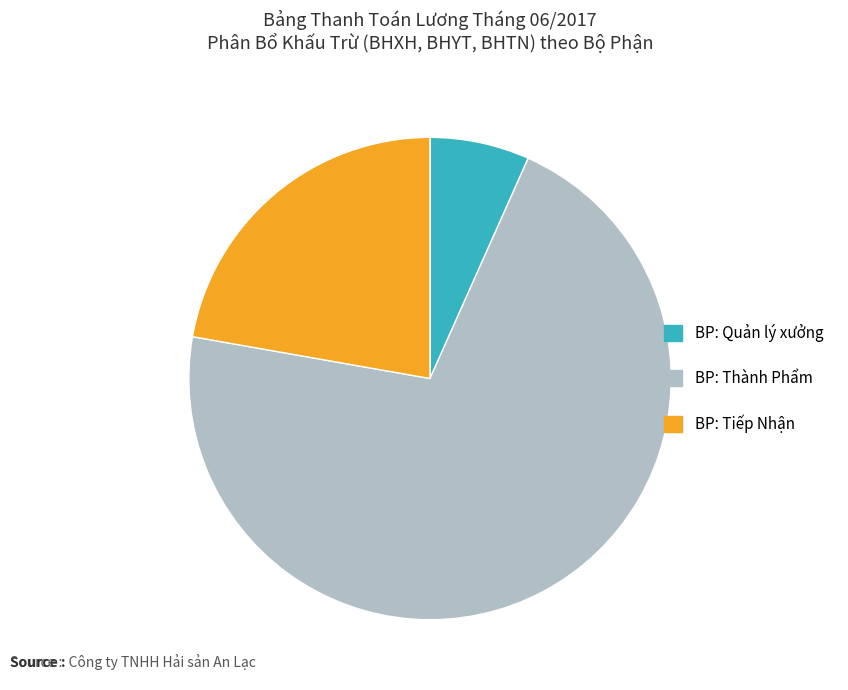

Does any single category account for the majority?

Yes